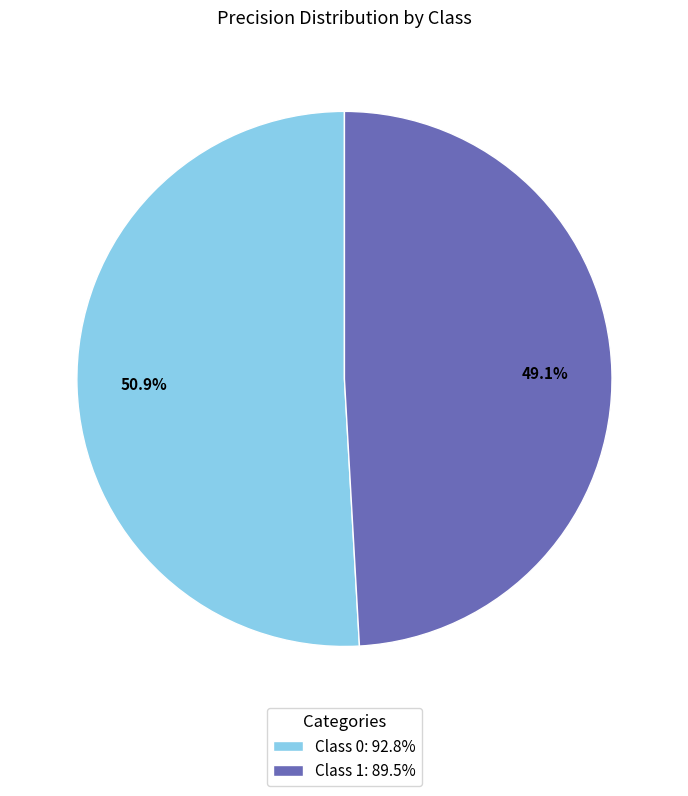

How many slices are in this pie chart?

2